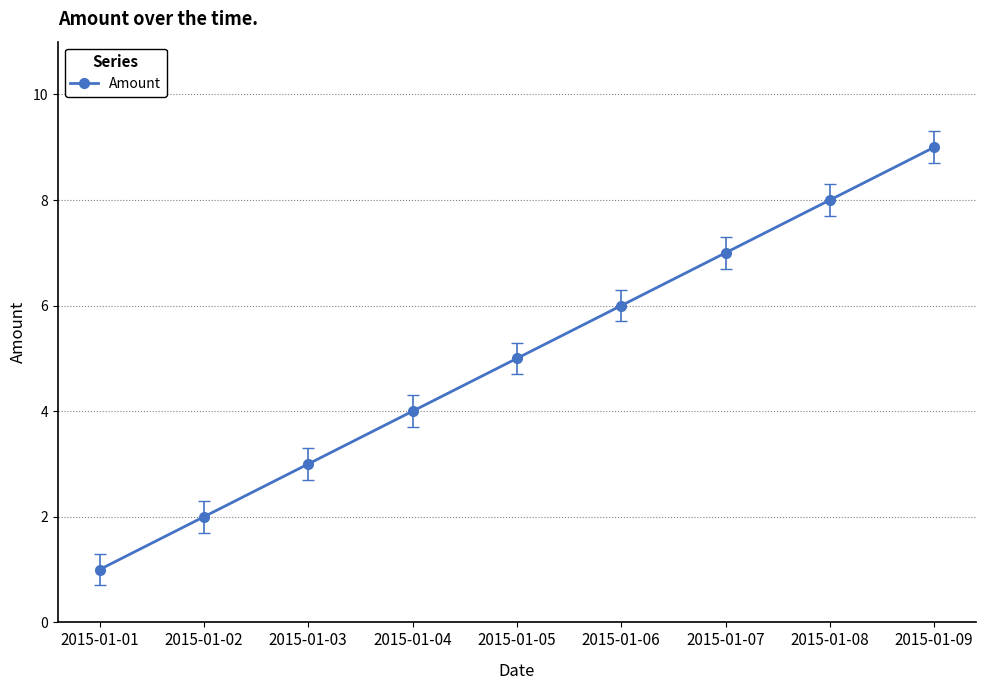

What value does the data have at 2015-01-04?

4